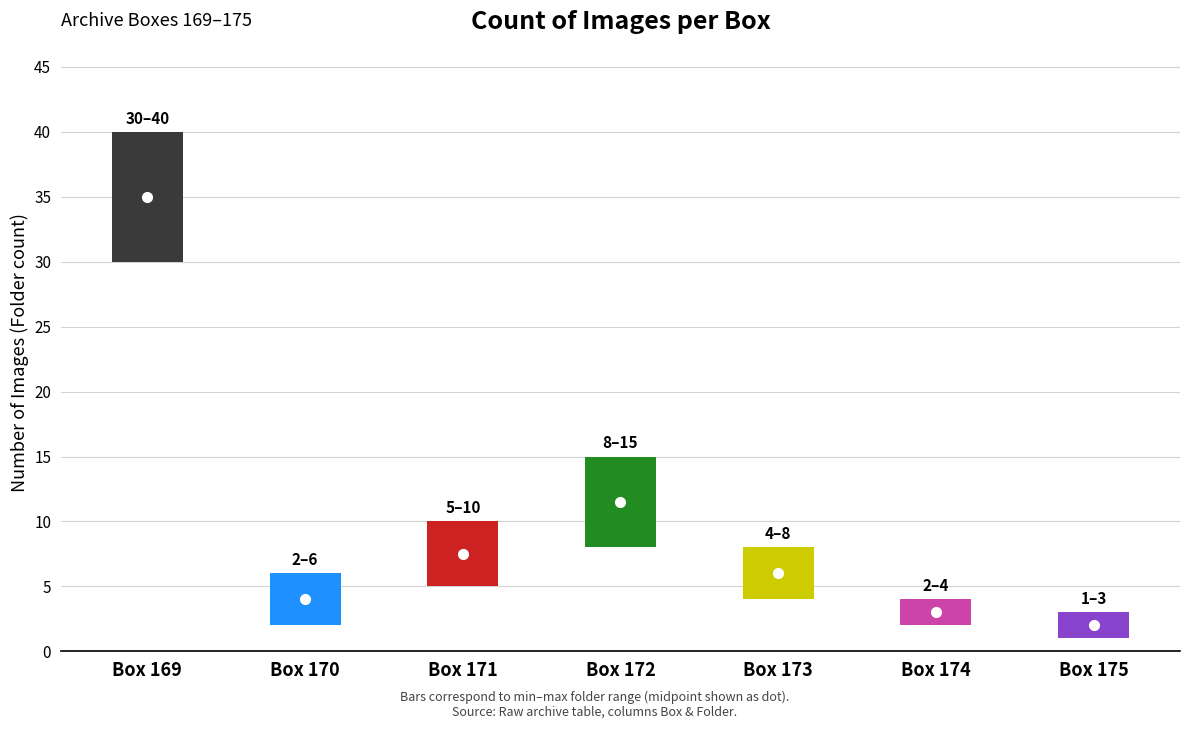

What is the sum of all Folder_lo values?

52